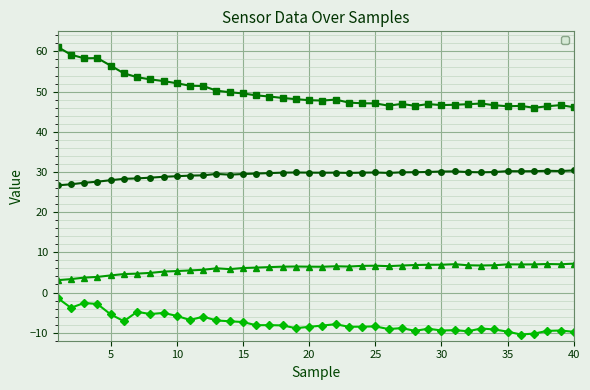

Count the number of data series in this chart.

4